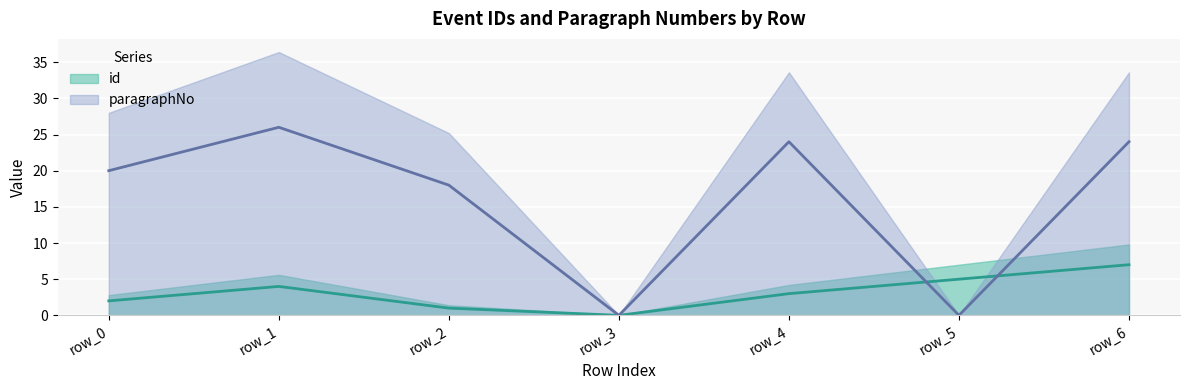

What is the difference between the maximum and minimum values in the paragraphNo series?

26